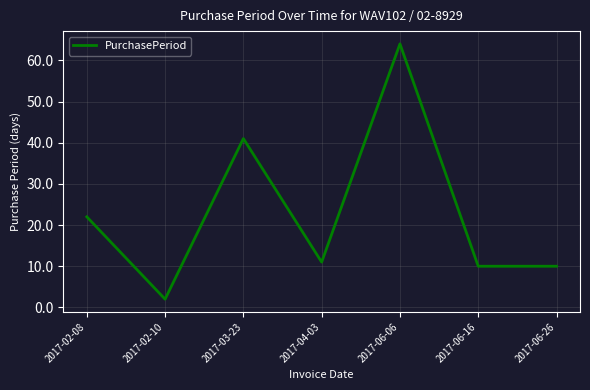

At which category does the chart reach its peak across all series?

2017-06-06